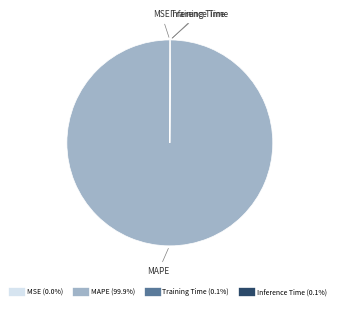

What is the largest slice in the pie chart?

MAPE